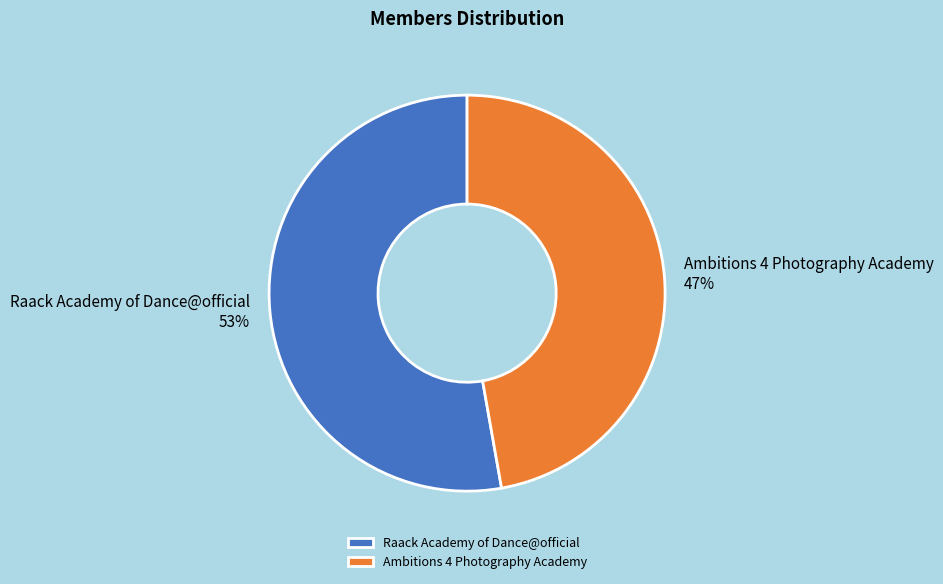

Is the sum of Ambitions 4 Photography Academy and Raack Academy of Dance@official greater than half?

Yes